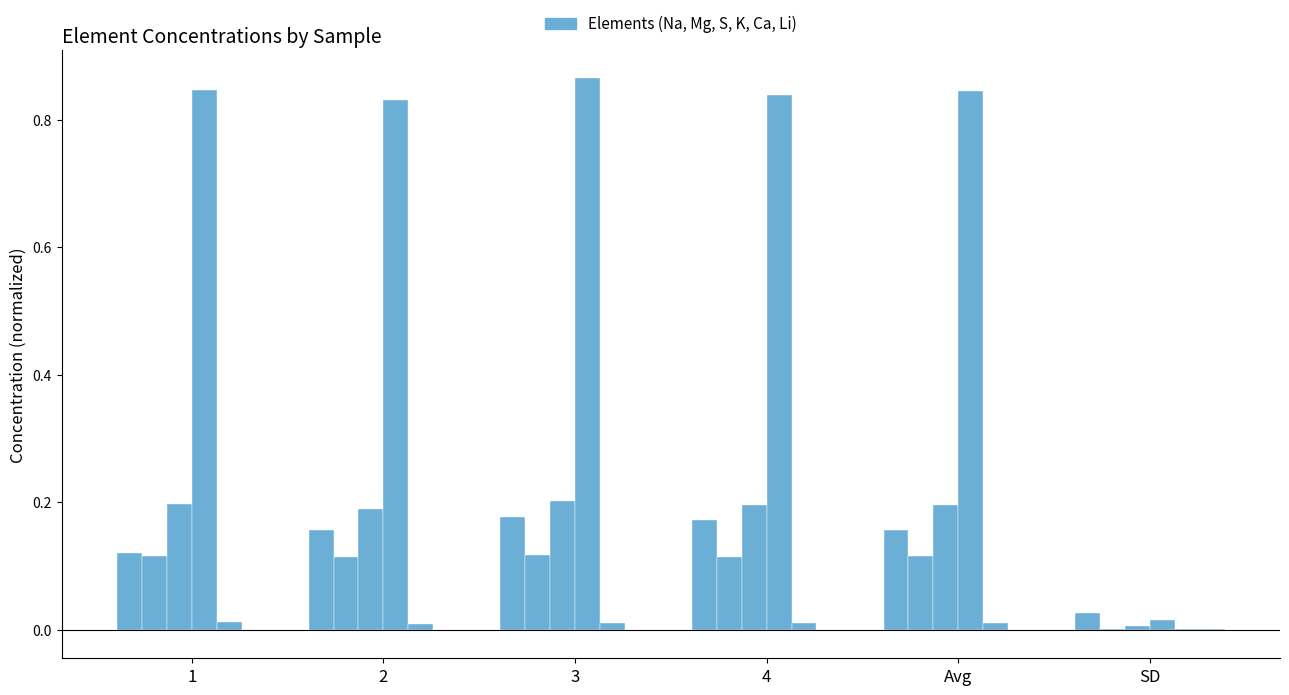

At which category does the chart reach its minimum across all series?

4